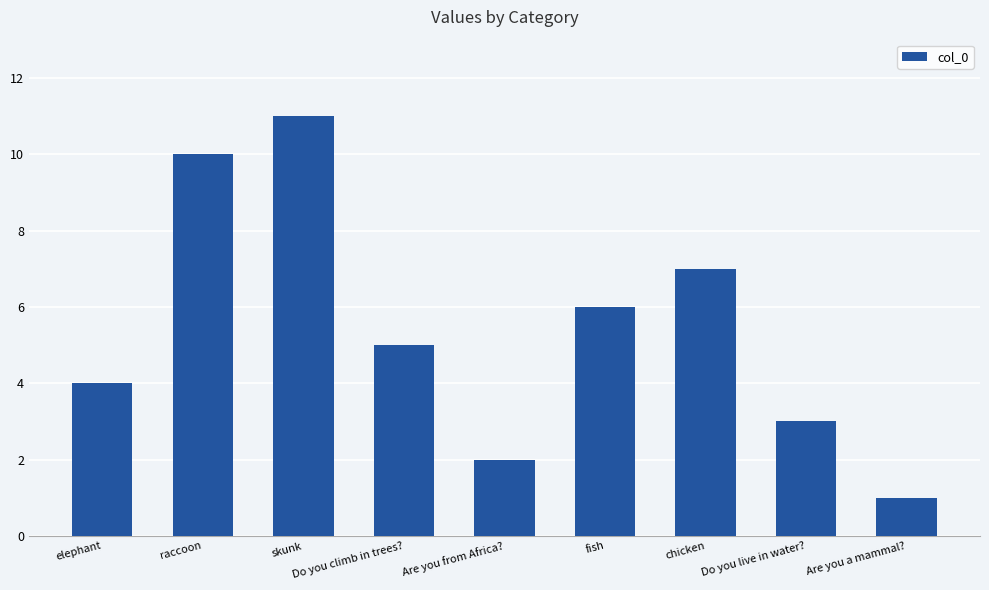

How many data points does each series have?

9